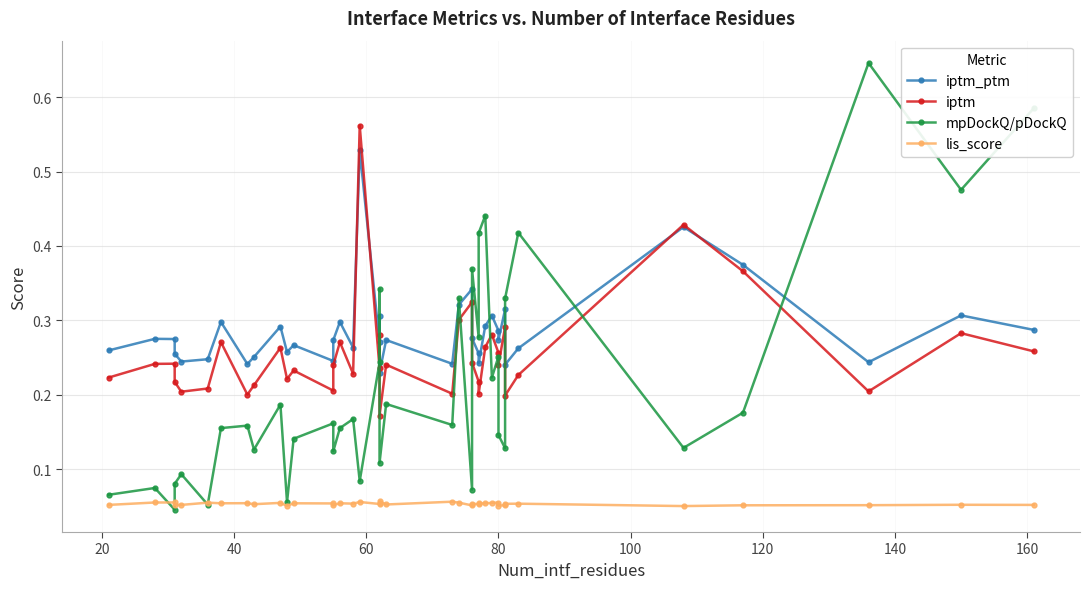

In lis_score, how many points are higher than both neighbors (excluding endpoints)?

13